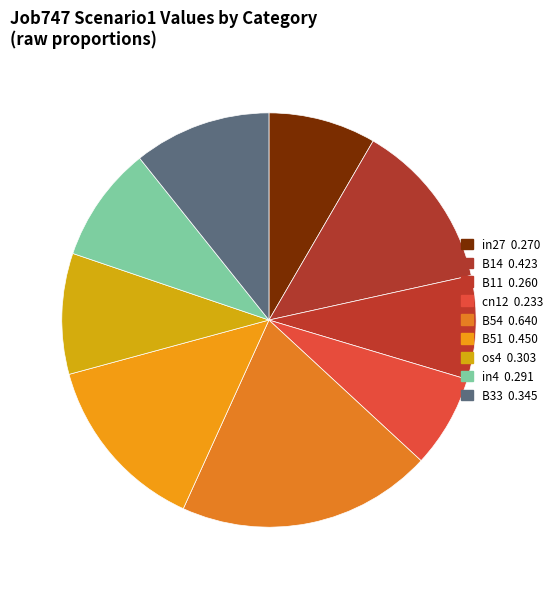

Count the number of slices in the pie.

9